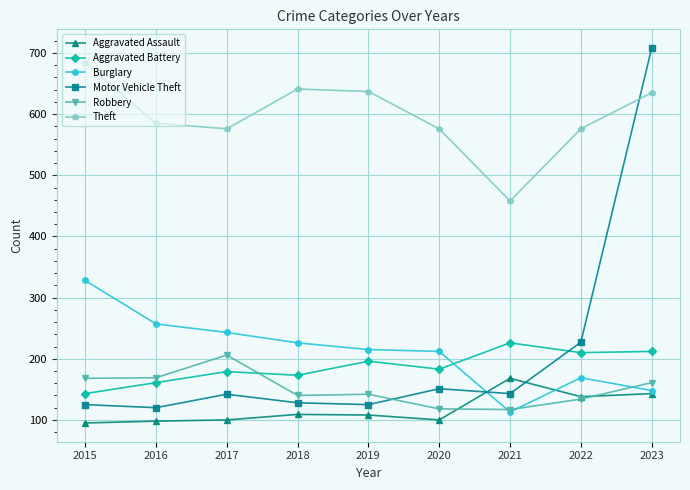

Which label corresponds to the largest value in the chart?

2023